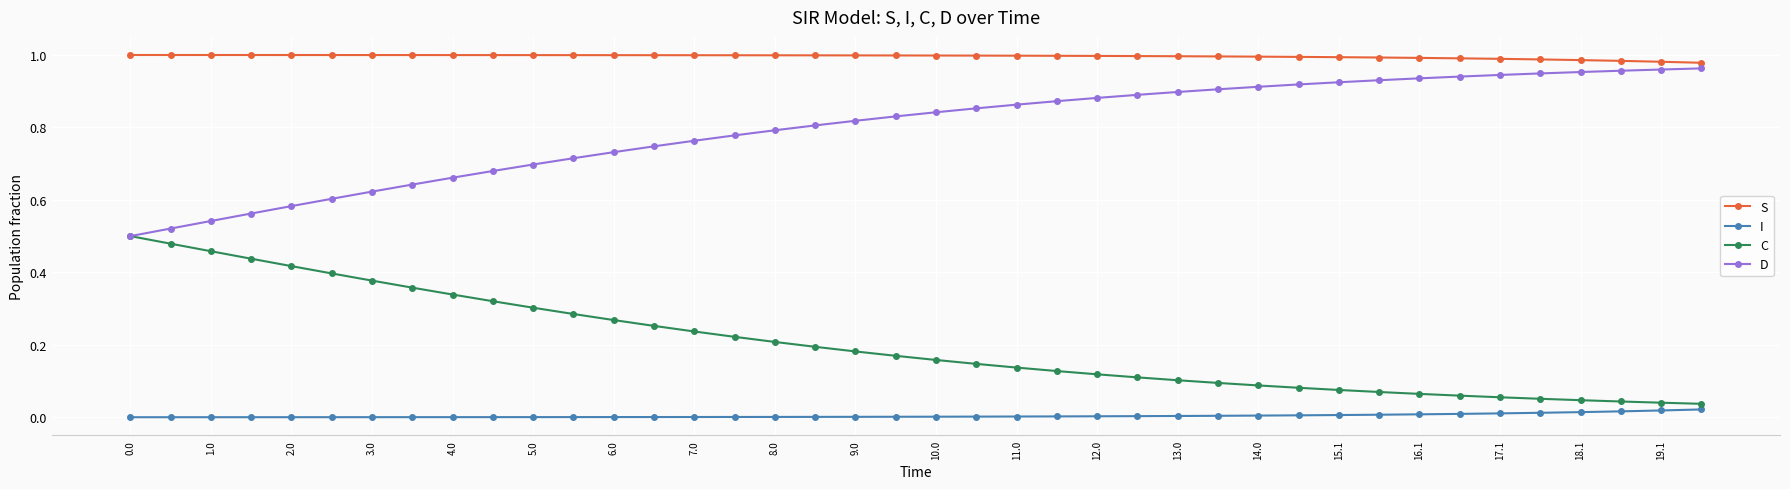

Rank the series by their maximum value, from highest to lowest.

S, D, C, I